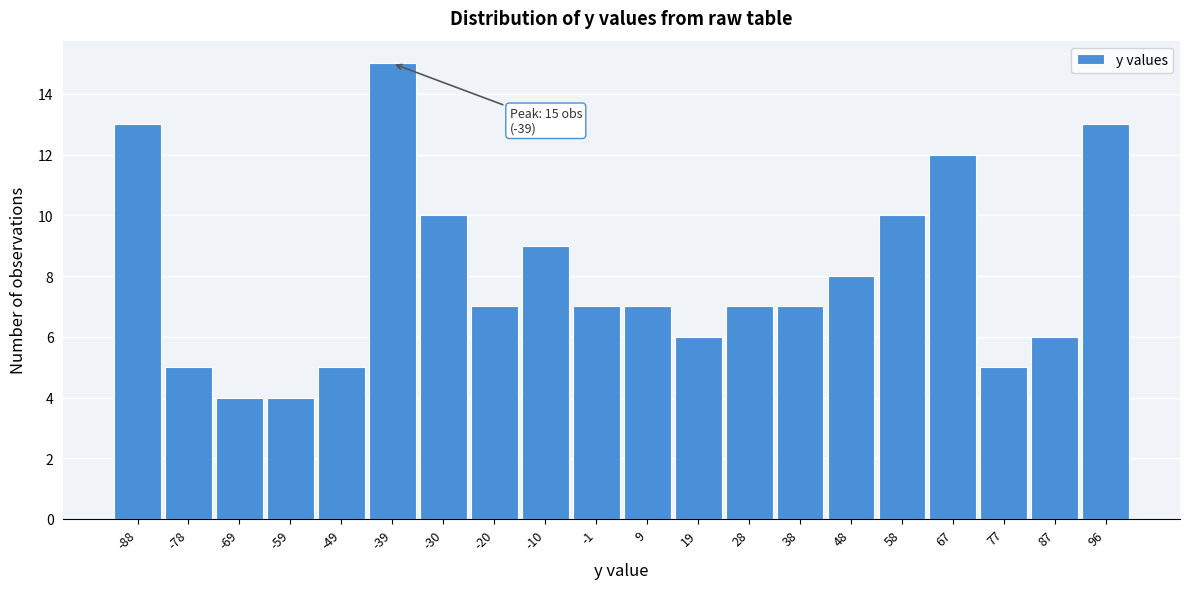

Reading right to left, list all the values displayed in this chart.

96=13	87=6	77=5	67=12	58=10	48=8	38=7	28=7	19=6	9=7	-1=7	-10=9	-20=7	-30=10	-39=15	-49=5	-59=4	-69=4	-78=5	-88=13